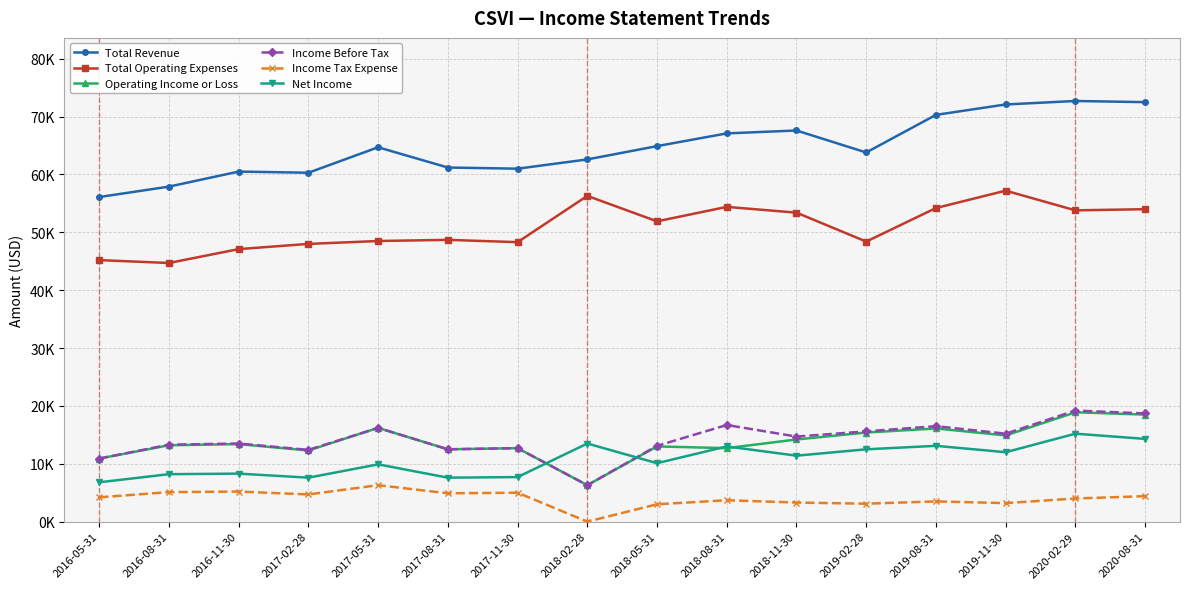

What are all the series names shown in the legend?

Total Revenue, Total Operating Expenses, Operating Income or Loss, Income Before Tax, Income Tax Expense, Net Income